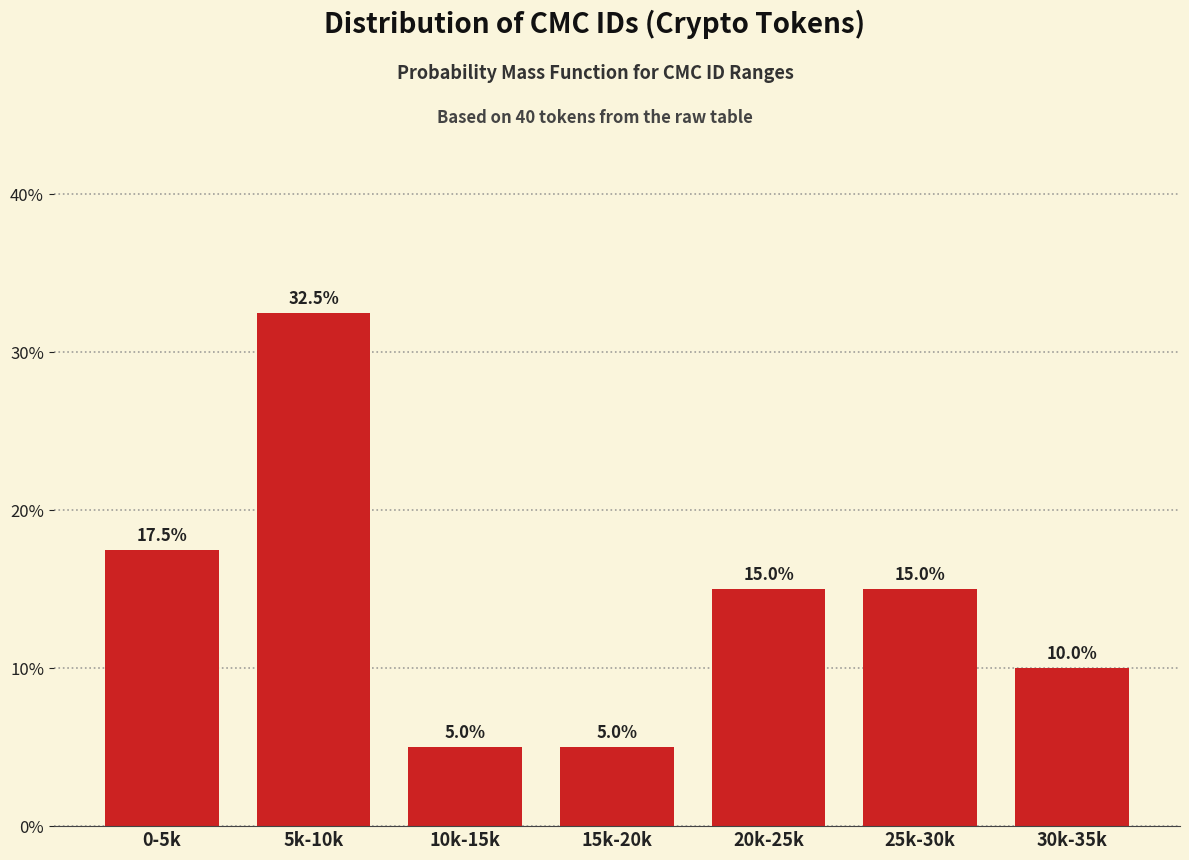

Reading left to right, transcribe all the data shown in this chart.

0-5k=17.5	5k-10k=32.5	10k-15k=5.0	15k-20k=5.0	20k-25k=15.0	25k-30k=15.0	30k-35k=10.0